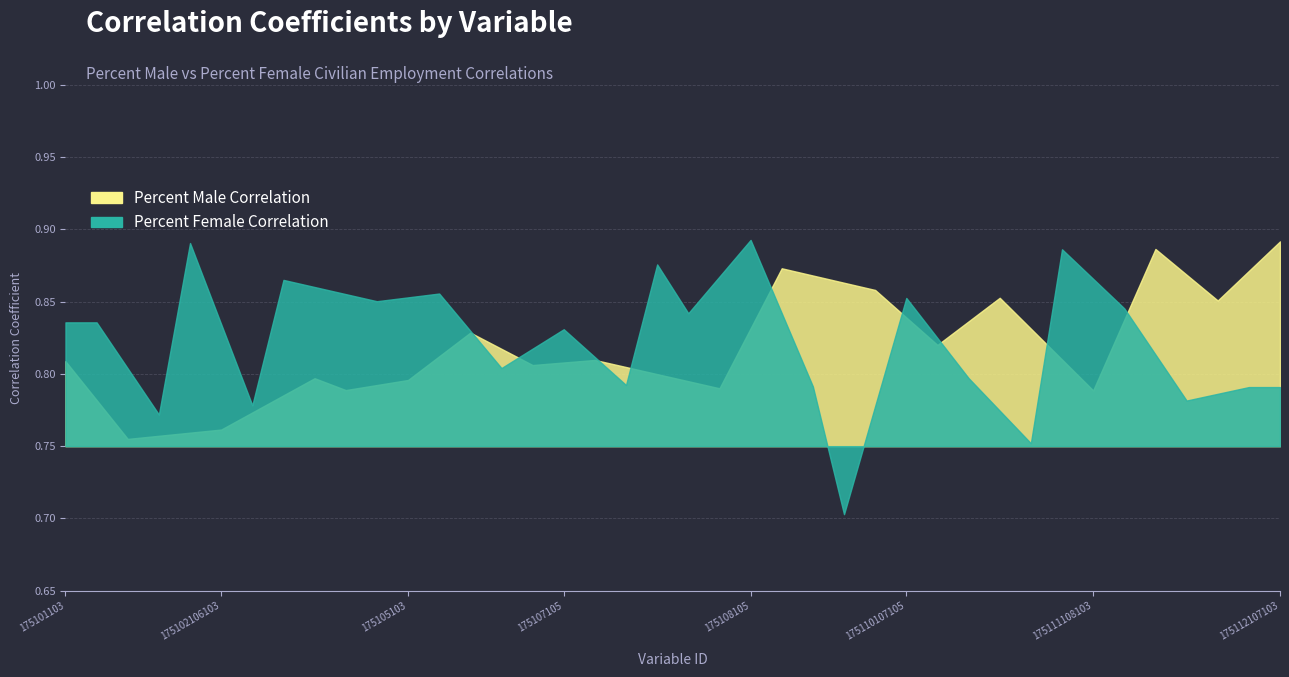

How many distinct data groups are displayed?

2